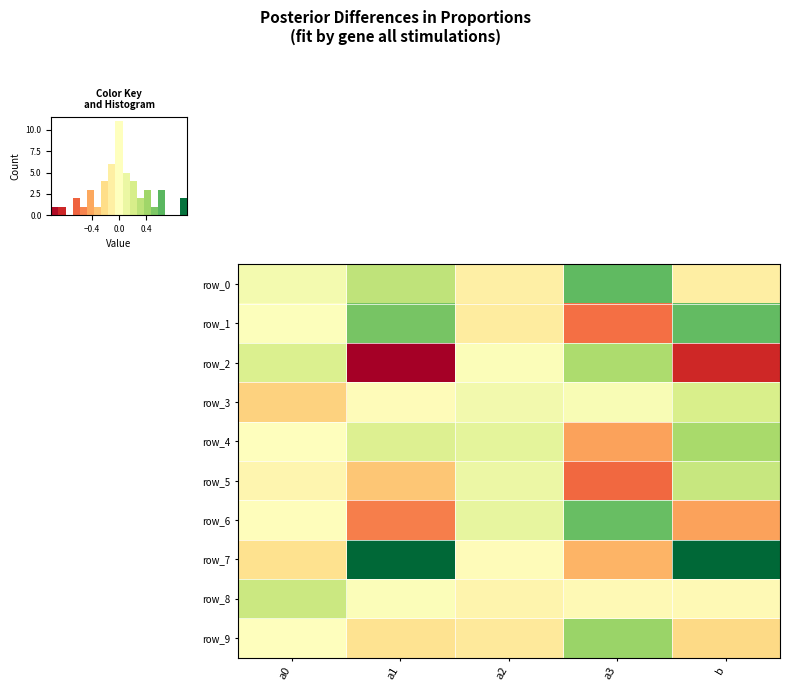

Which series changed the most between 0.0 and 3?

row_2